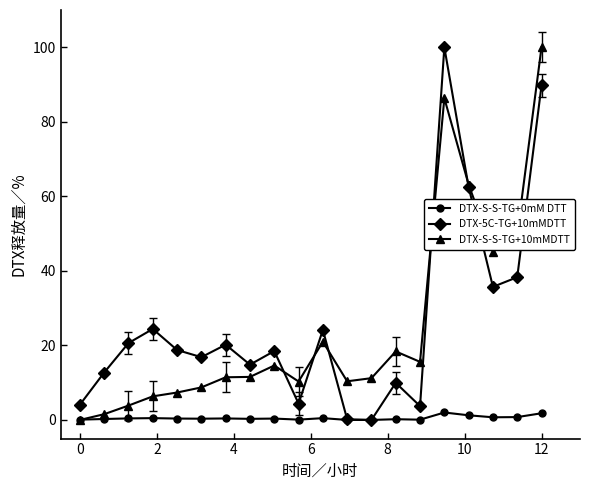

What is the maximum value for DTX-S-S-TG+0mM DTT?

2.0